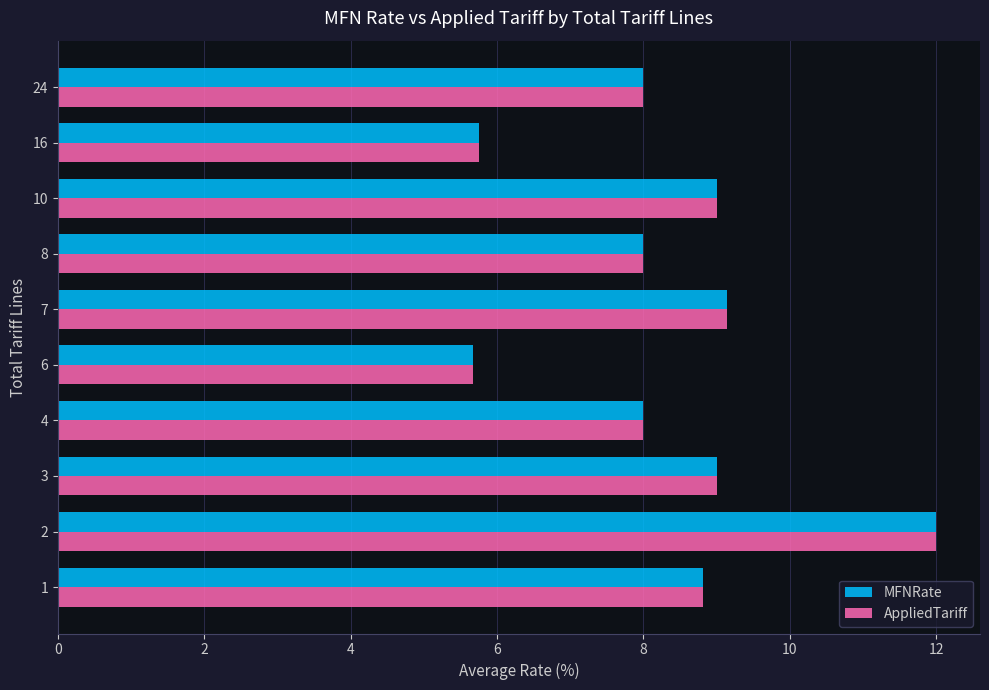

What is the greatest value displayed?

12.0